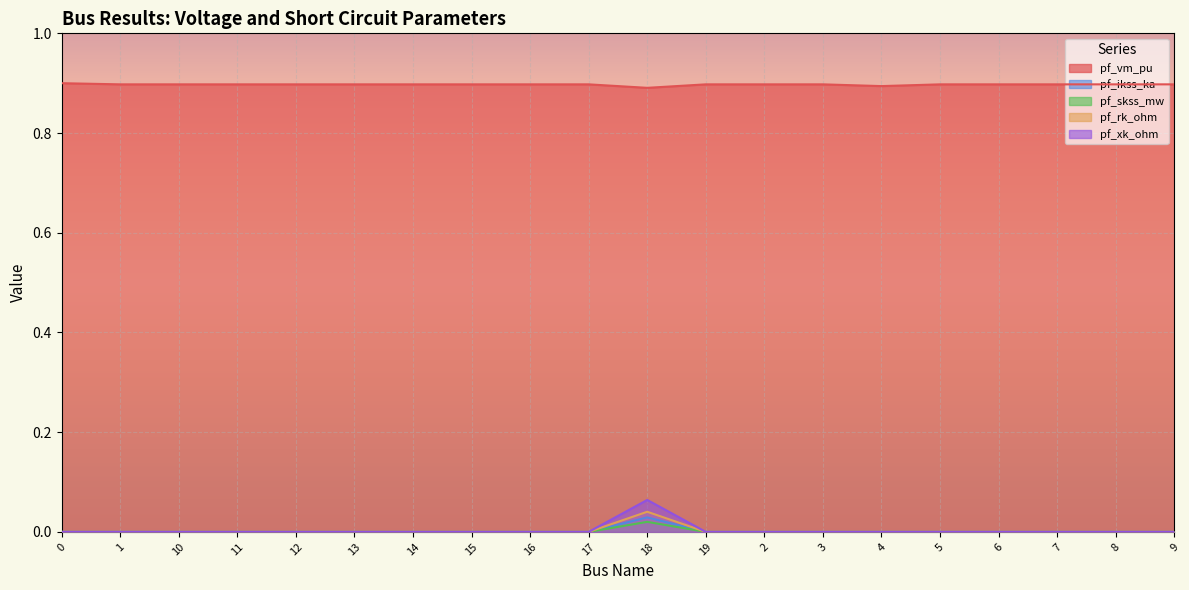

At which category does pf_vm_pu reach its first local valley?

1